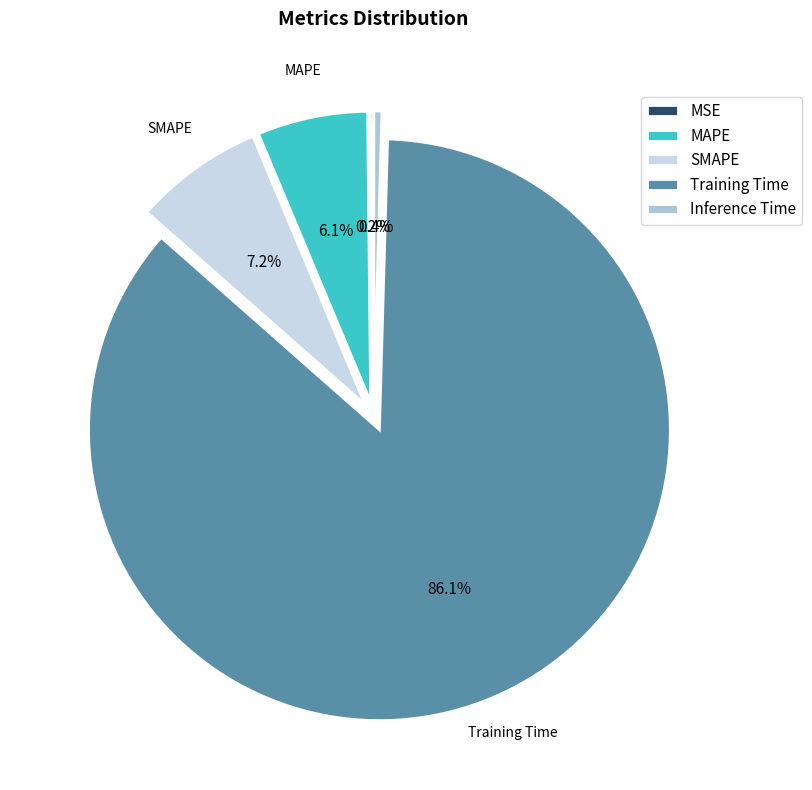

Which slice is the largest?

Training Time